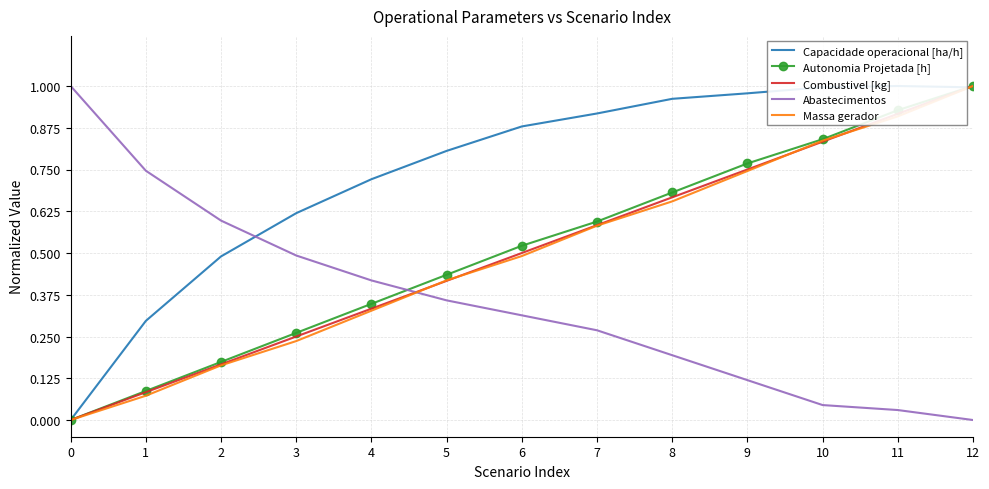

List the labels in order of Abastecimentos value, largest first.

0, 1, 2, 3, 4, 5, 6, 7, 8, 9, 10, 11, 12